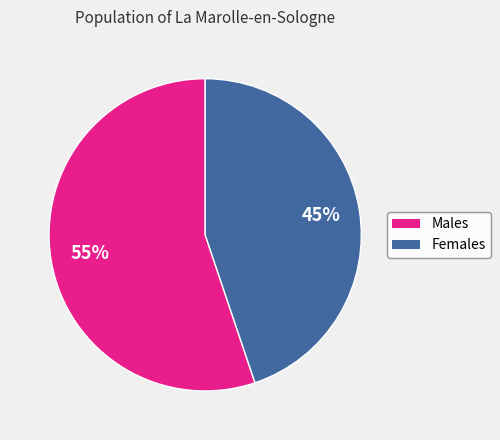

To the nearest percent, what is the difference between the largest and smallest slice percentages?

10%